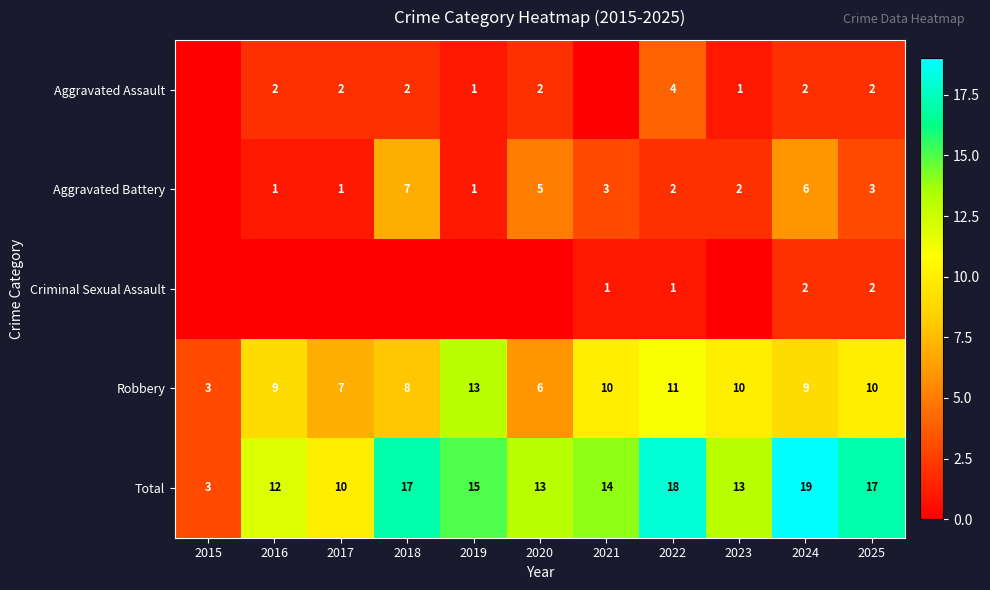

Is it true that Robbery equals 16 at 2022?

False